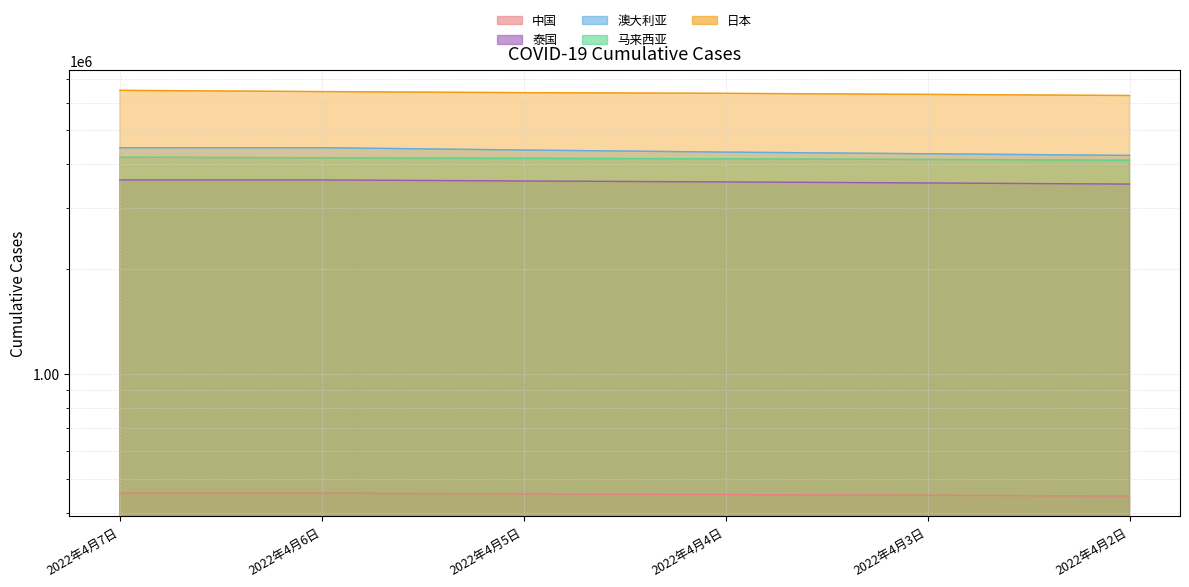

Where is 日本 nearest to the value 6394959?

2022年4月5日